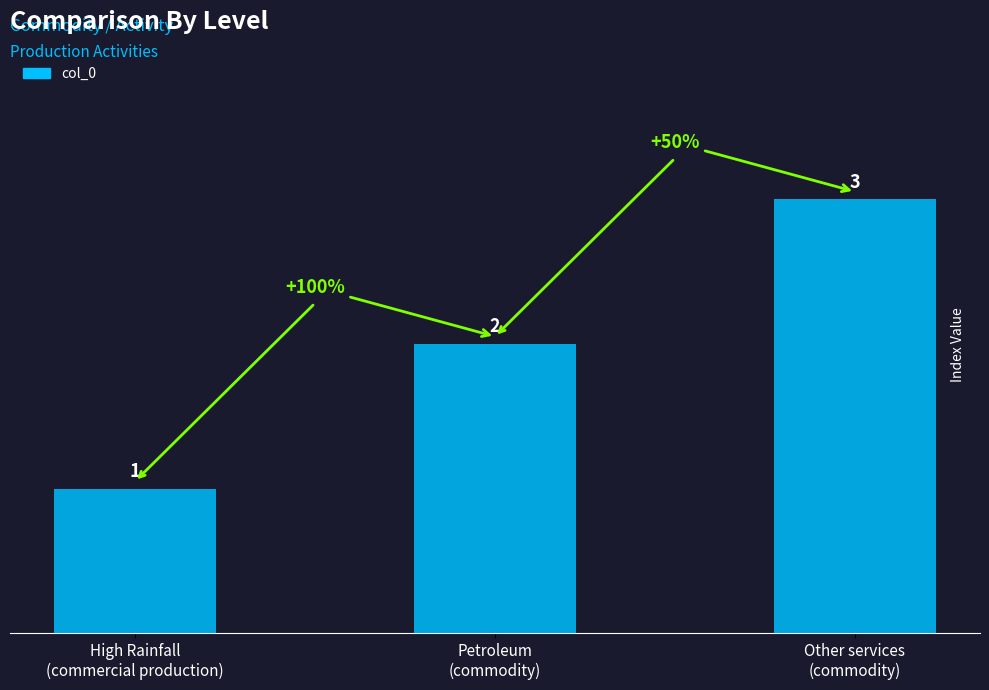

At which label is the value closest to 2?

Petroleum
(commodity)